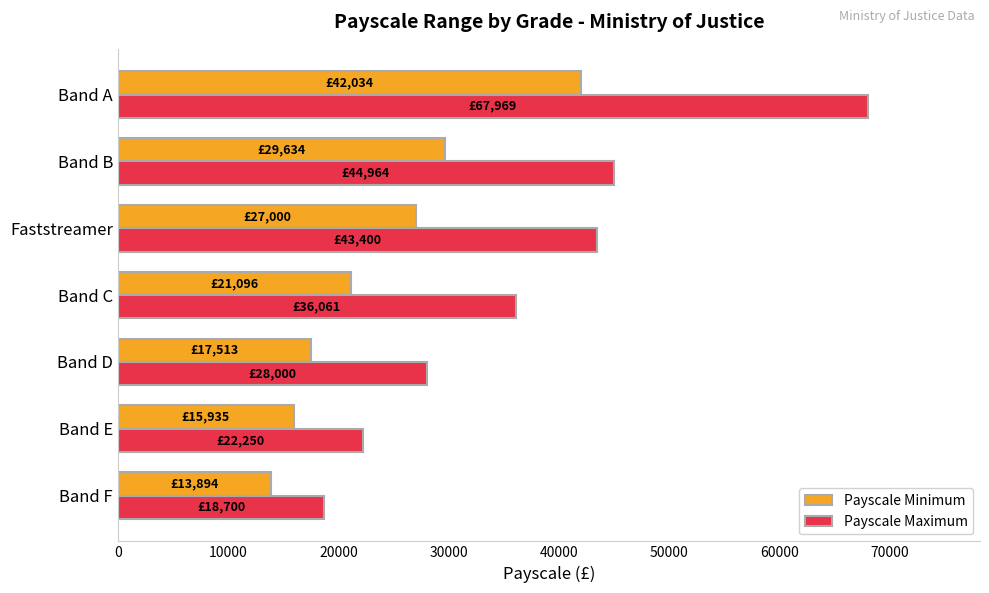

At how many categories does at least one series exceed 63895?

1